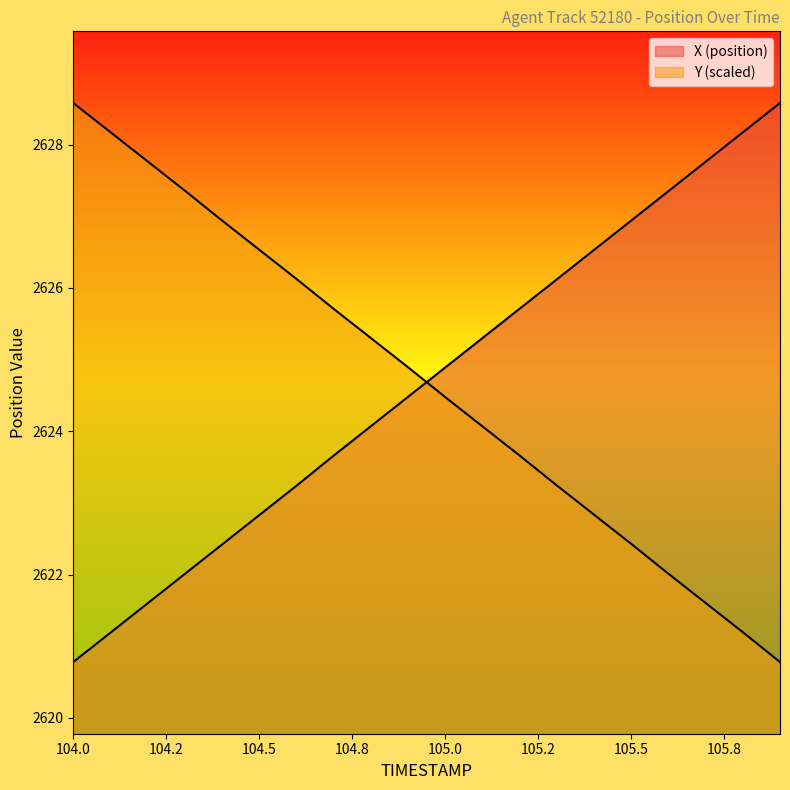

Reading left to right, extract all data points from this chart.

X: 2620.8	2621.2	2621.6	2622.0	2622.4	2622.8	2623.2	2623.7	2624.1	2624.5	2624.9	2625.3	2625.7	2626.1	2626.5	2626.9	2627.3	2627.8	2628.2	2628.6
Y: 2628.6	2628.2	2627.8	2627.4	2626.9	2626.5	2626.1	2625.7	2625.3	2624.9	2624.5	2624.1	2623.7	2623.2	2622.8	2622.4	2622.0	2621.6	2621.2	2620.8